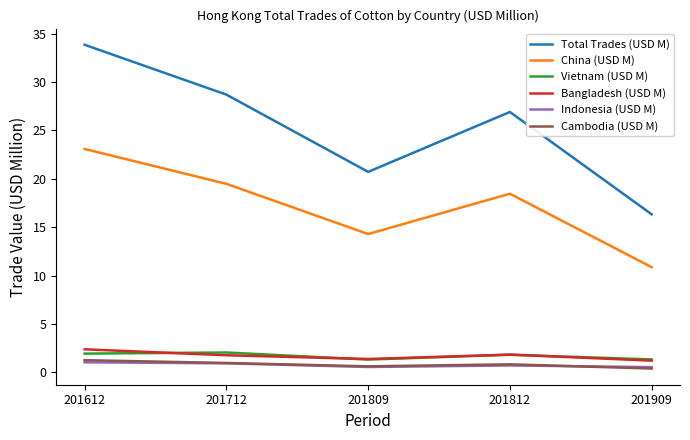

At which label does Bangladesh (USD M) reach its peak?

201612